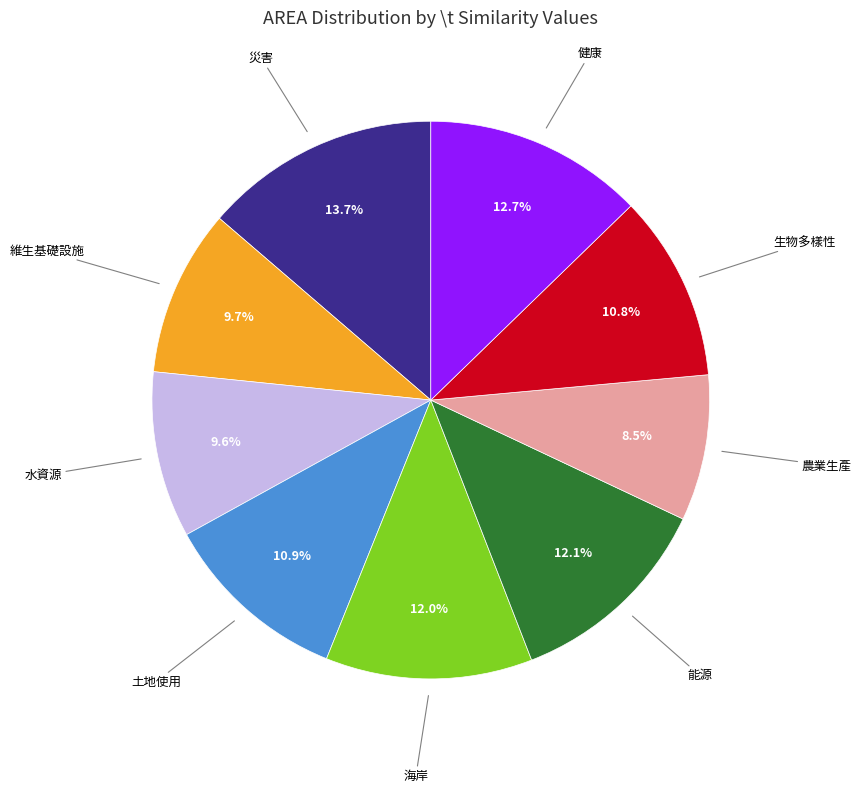

Does any single category account for the majority?

No